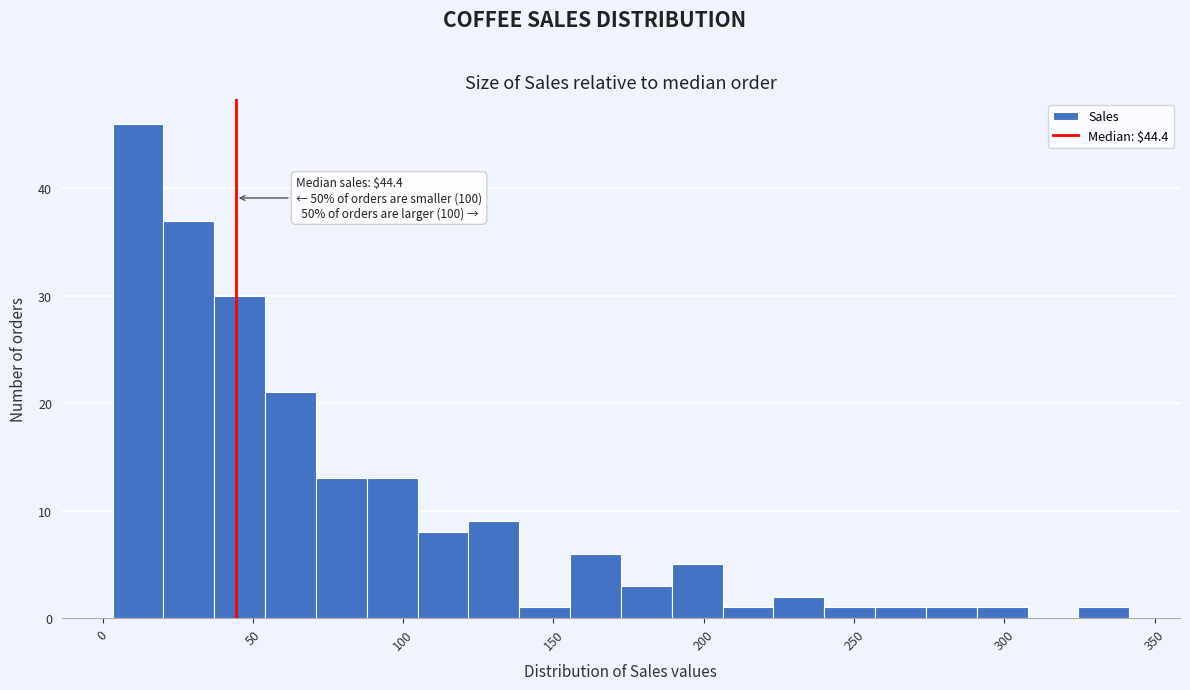

Around what value on the x-axis is the tallest bar? Give the approximate position of its centre, as read against the axis.

10